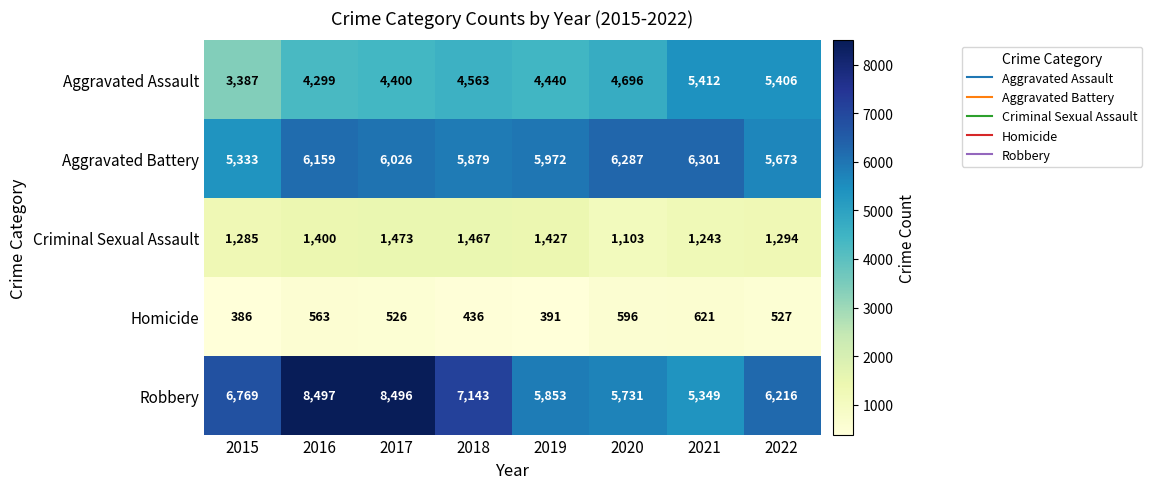

What value does the Criminal Sexual Assault series have at 2020, to the nearest 10?

1100